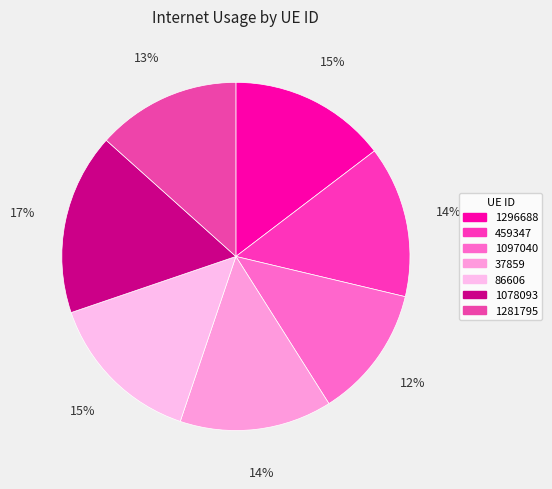

What is the largest slice in the pie chart?

1078093